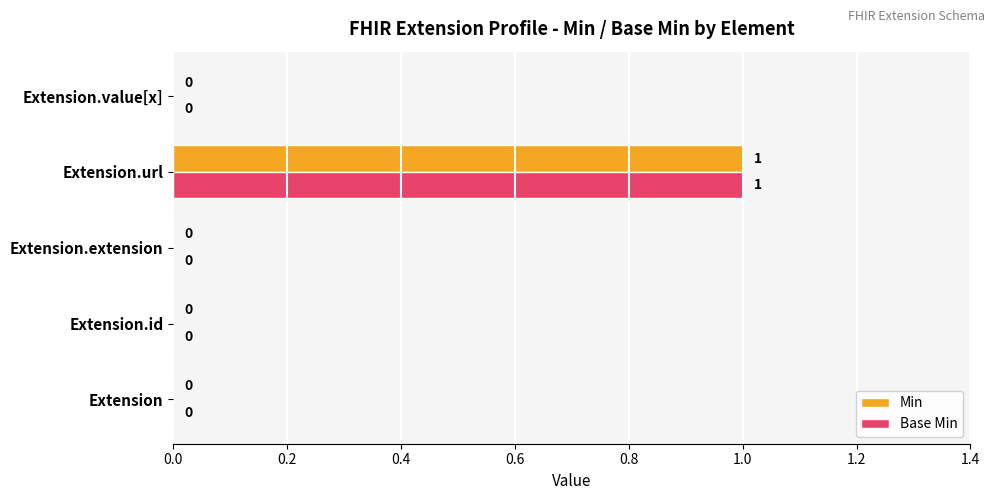

Is it true that Base Min equals 0 at Extension?

True